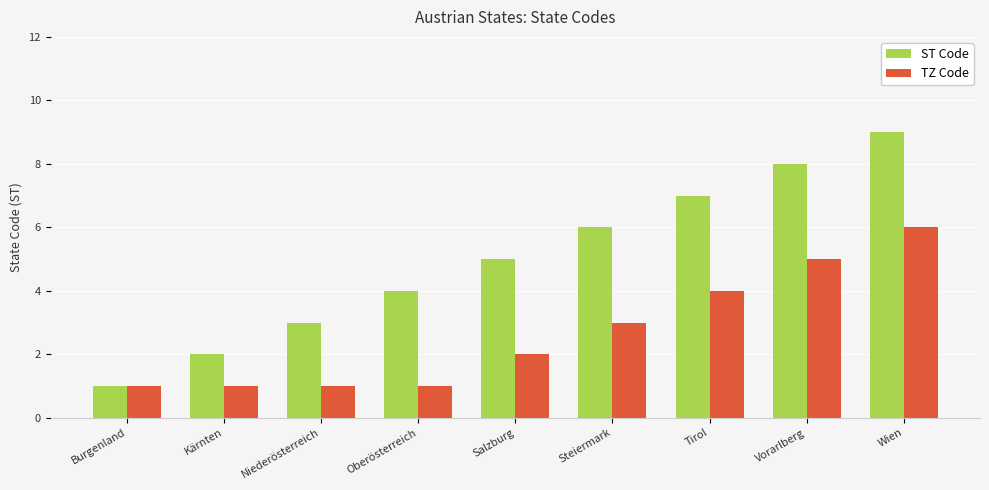

Is it true that ST Code equals 5 at Salzburg?

True